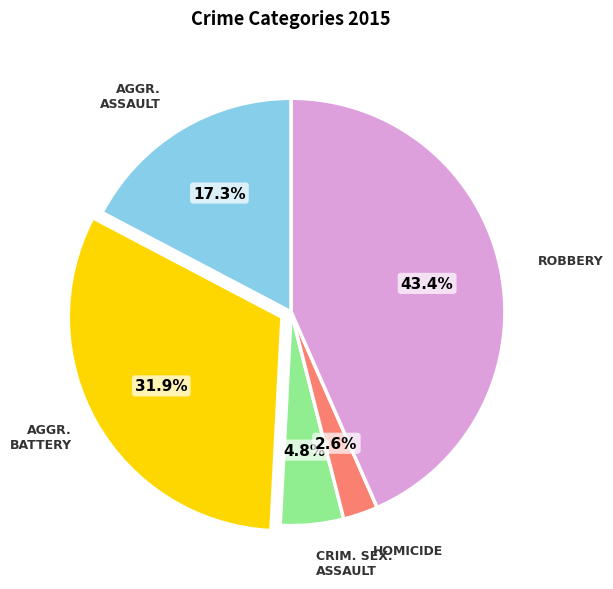

Which category has the biggest portion of the pie?

ROBBERY